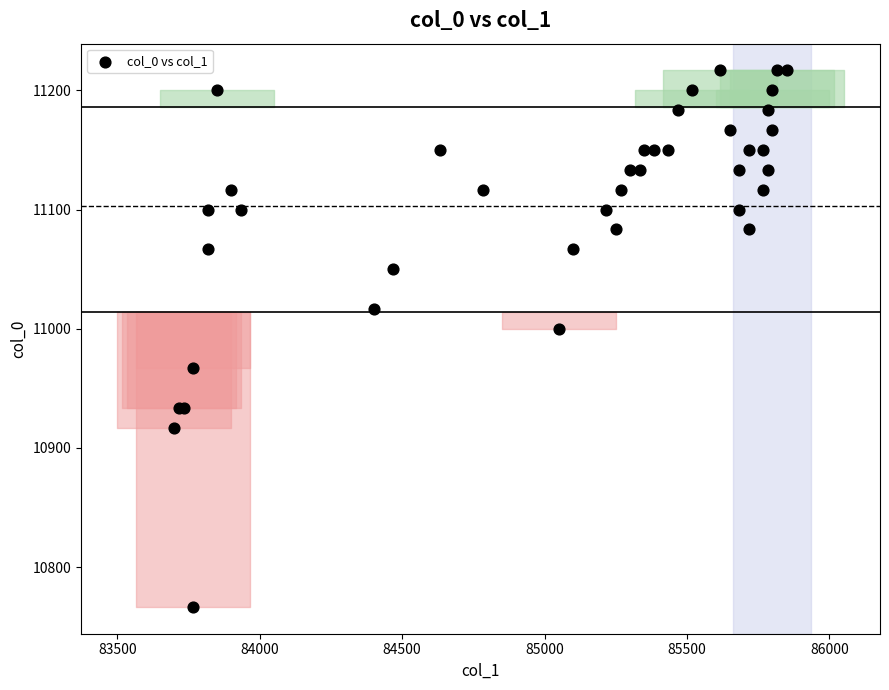

What Y value in the scatter plot is closest to 10991?

11000.0